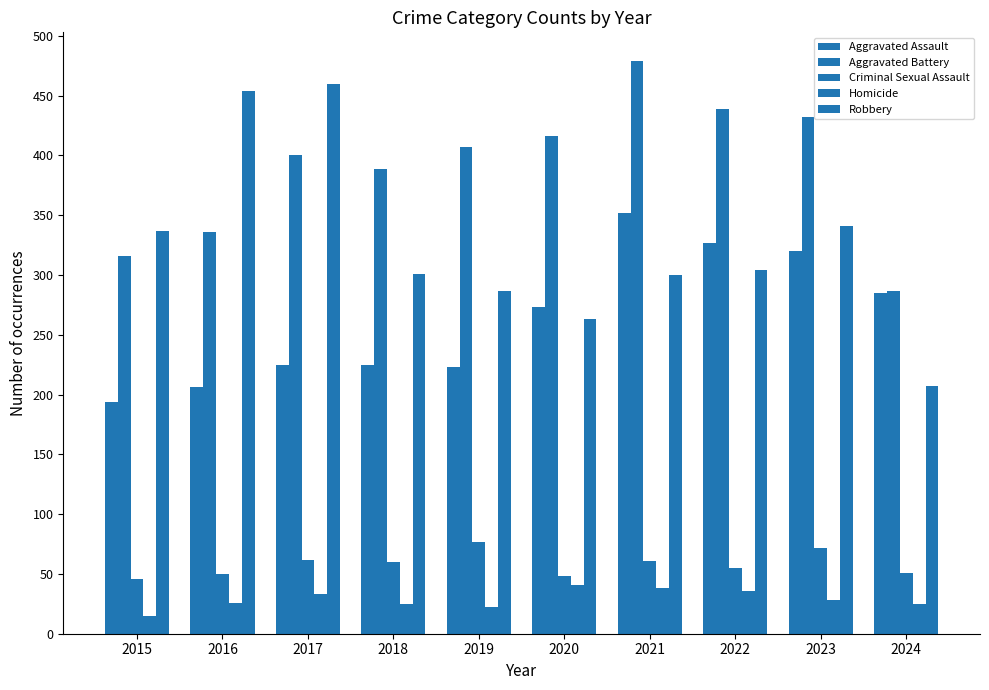

Between 2022 and 2020, which is larger?

2022